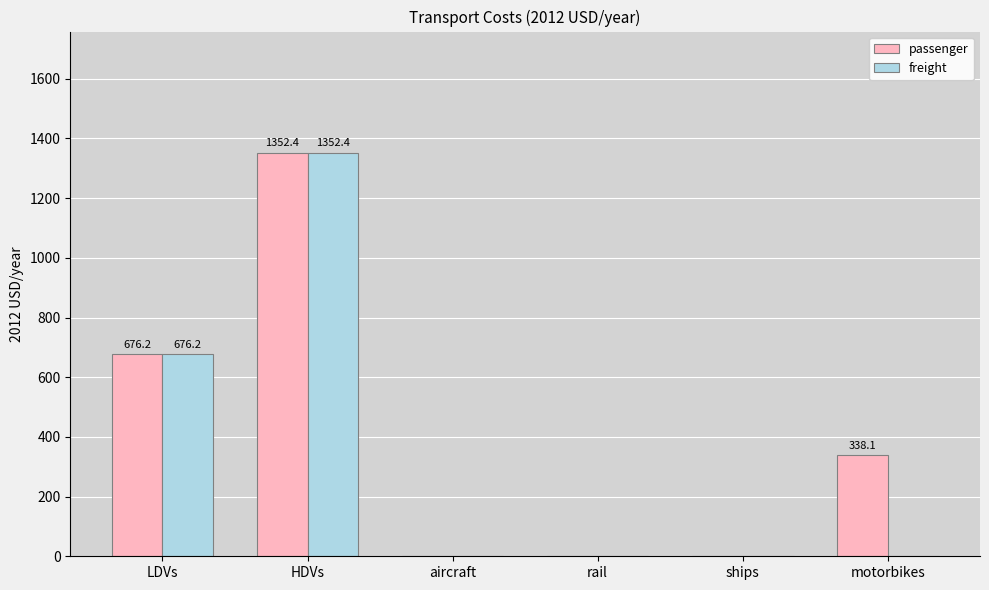

The passenger series shows 540.8 at motorbikes. True or false?

False